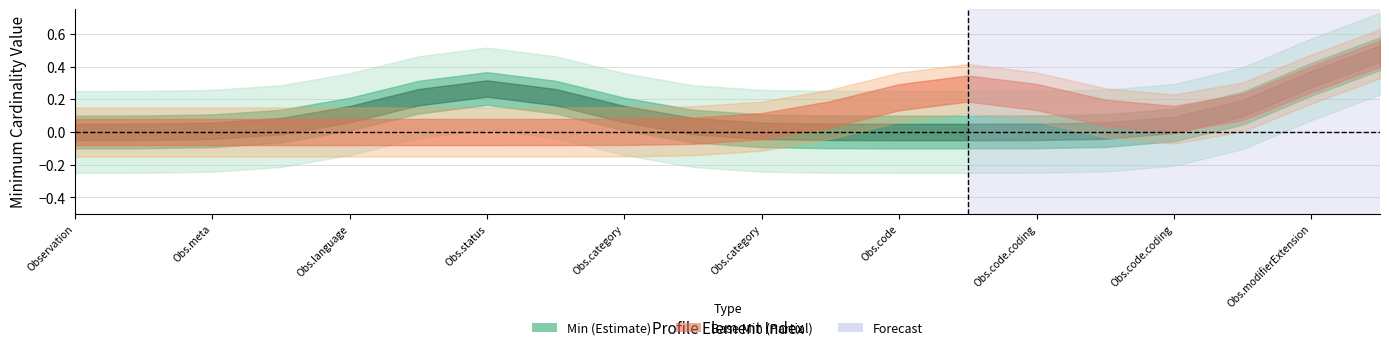

Rank the series at Observation.modifierExtension from lowest to highest value.

Min, Base Min